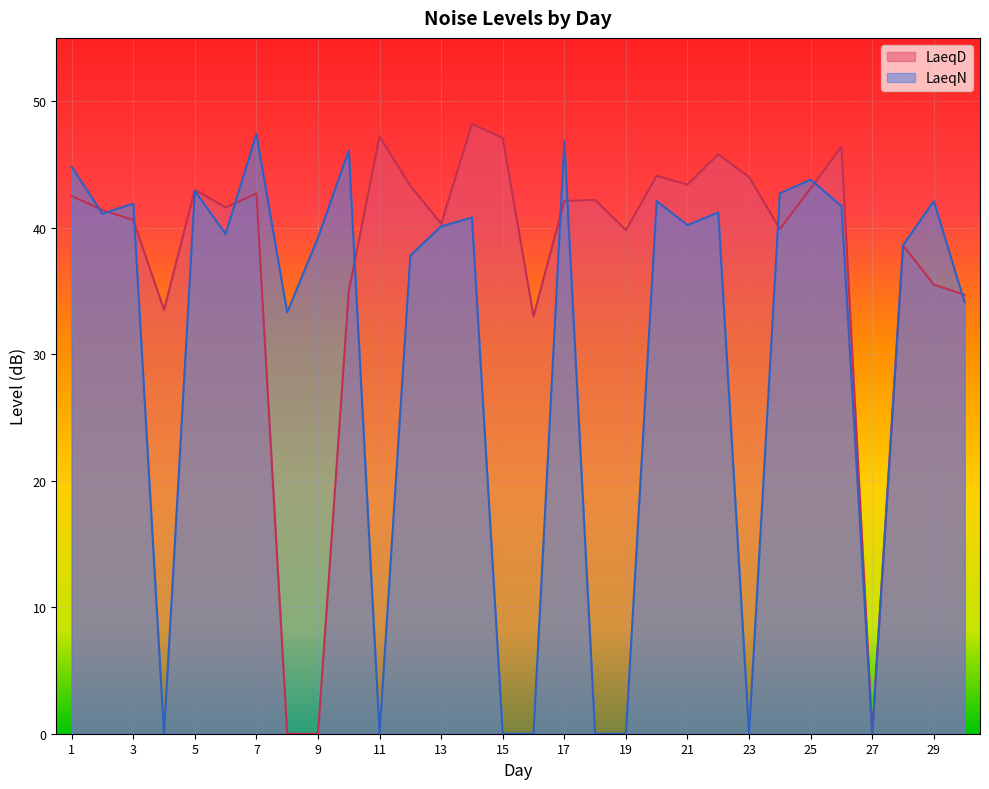

What is the difference between the highest and lowest values at 7?

4.7